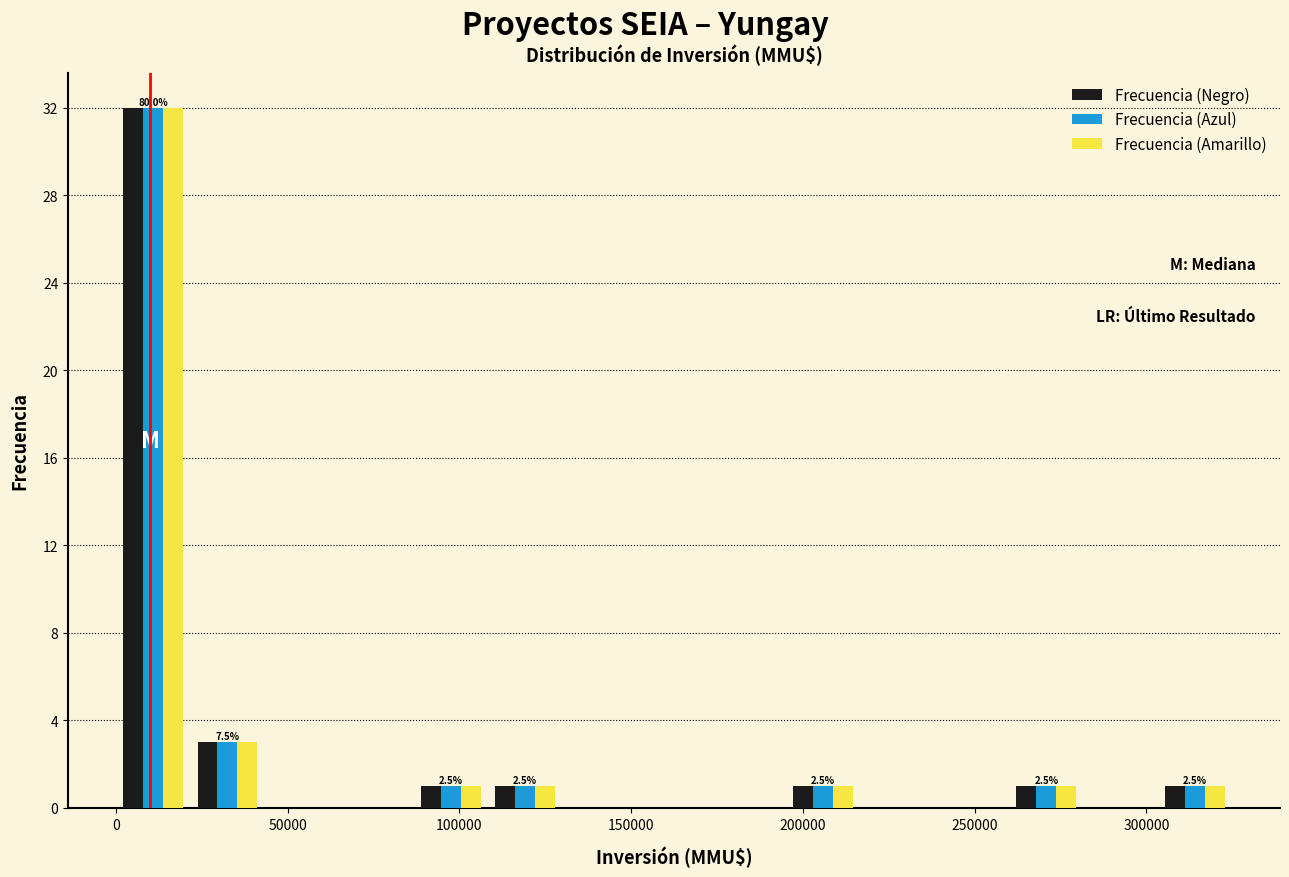

In the Frecuencia (Negro) series, which range on the x-axis has the tallest bar?

0 to 20000